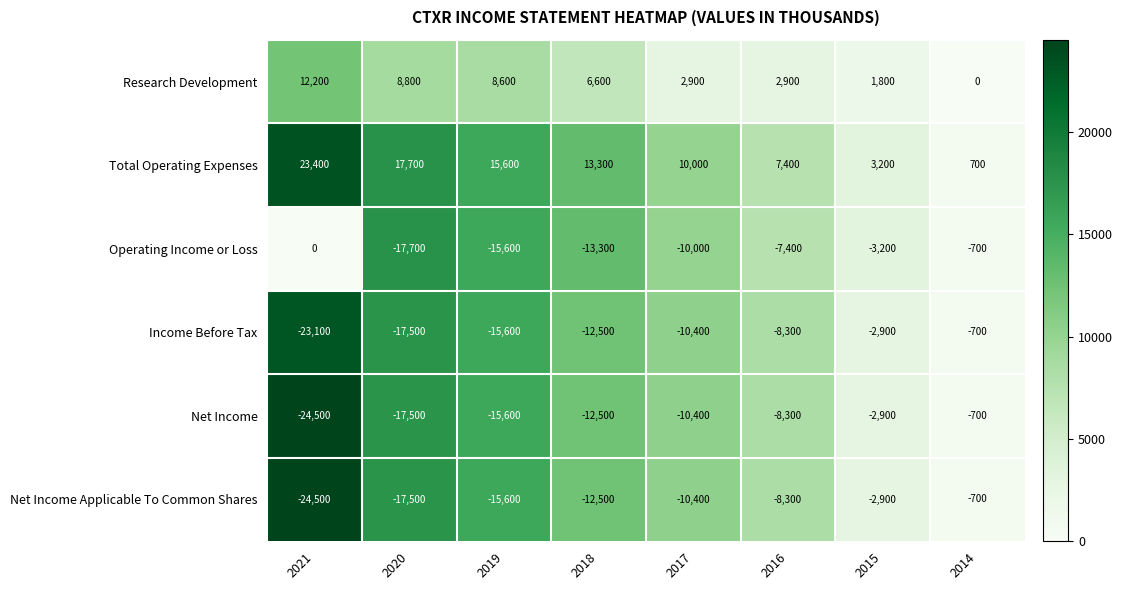

Is it true that Total Operating Expenses equals 28137 at 2020?

False